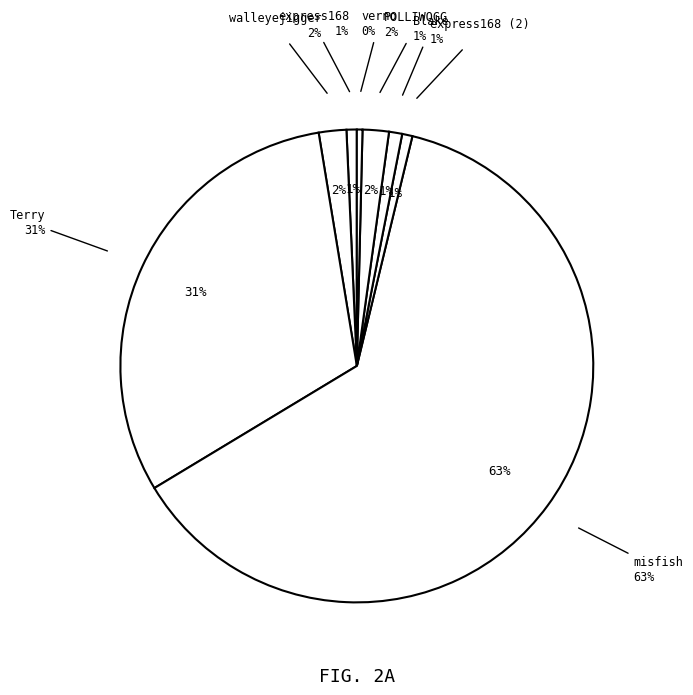

Count the number of slices in the pie.

8